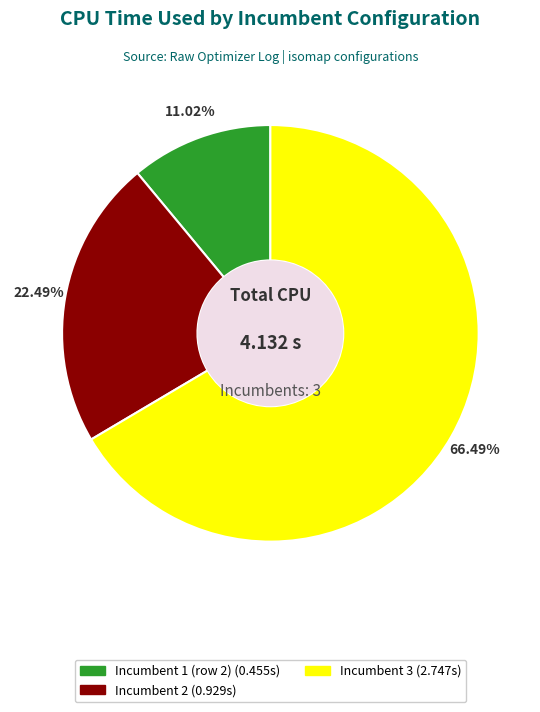

Is there a majority slice in this chart?

Yes